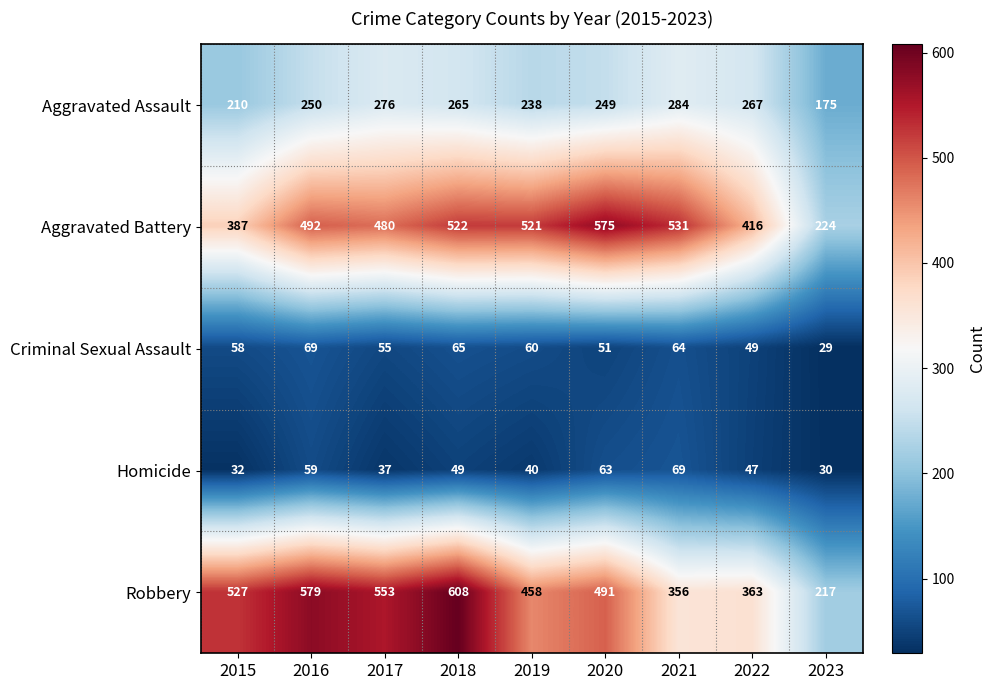

Which category has the highest value across all series?

2018